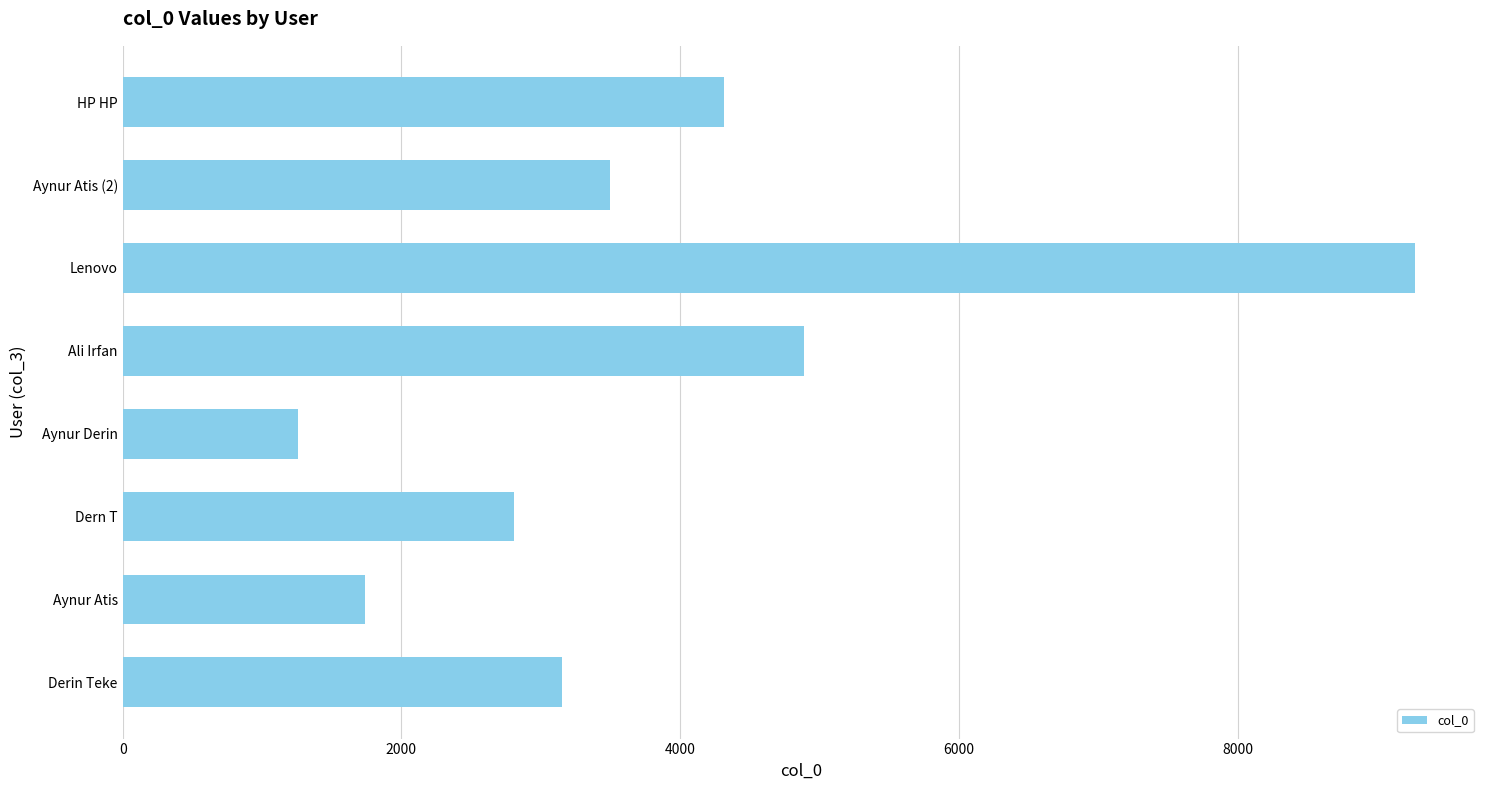

What is the difference between the second highest and minimum values?

3636